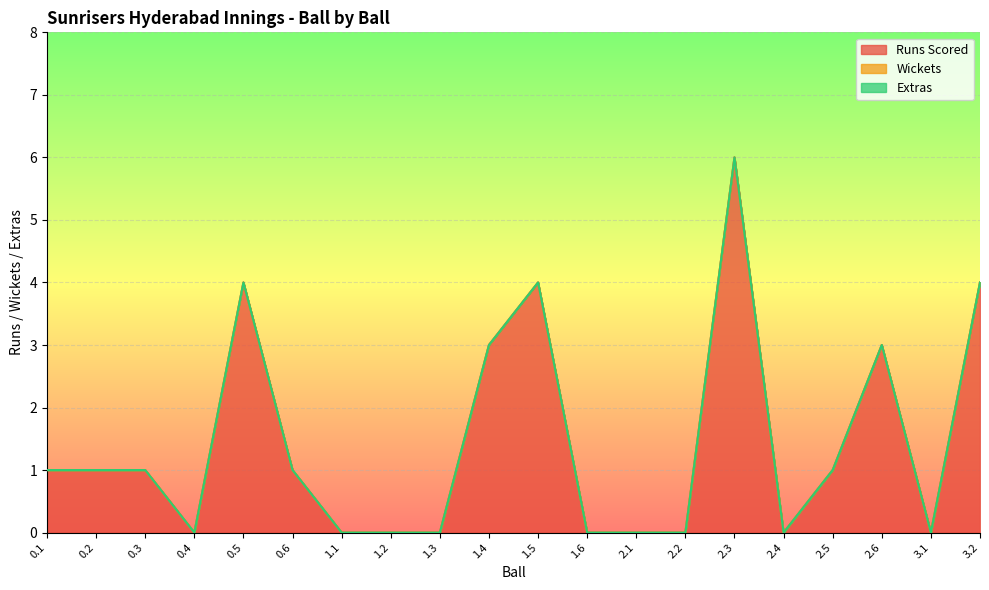

The Runs Scored series shows 10 at 2.3. True or false?

False